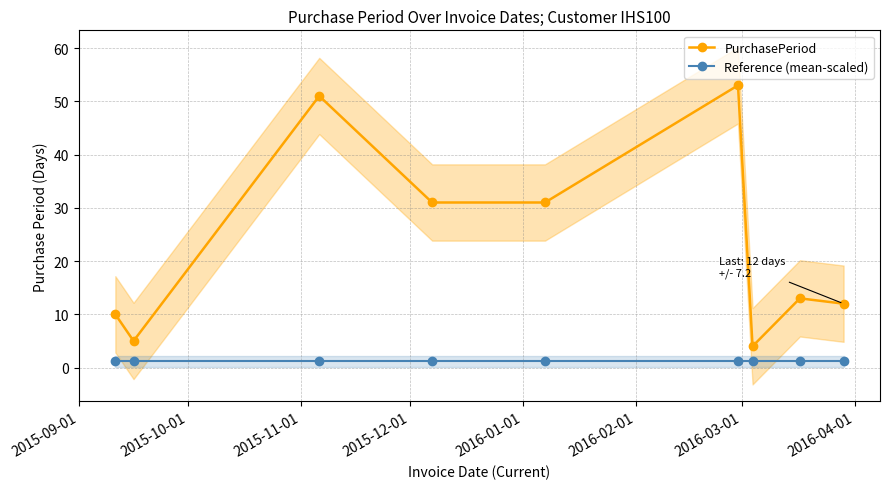

True or false: PurchasePeriod and Reference (mean-scaled) cross at least once.

False